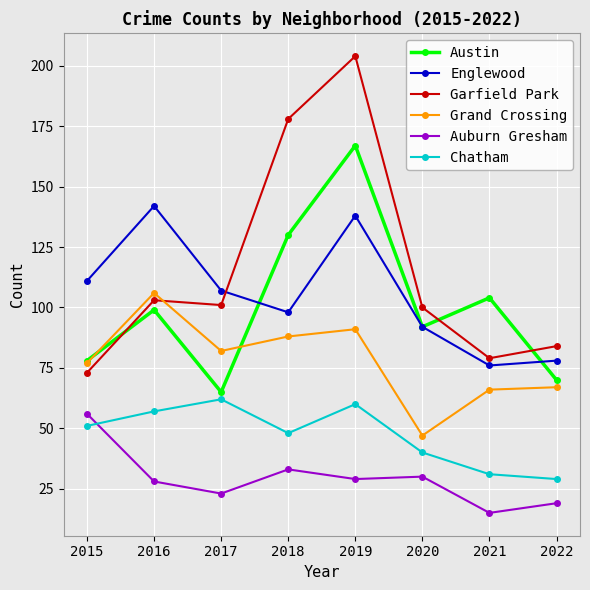

What are all the series names shown in the legend?

Austin, Englewood, Garfield Park, Grand Crossing, Auburn Gresham, Chatham